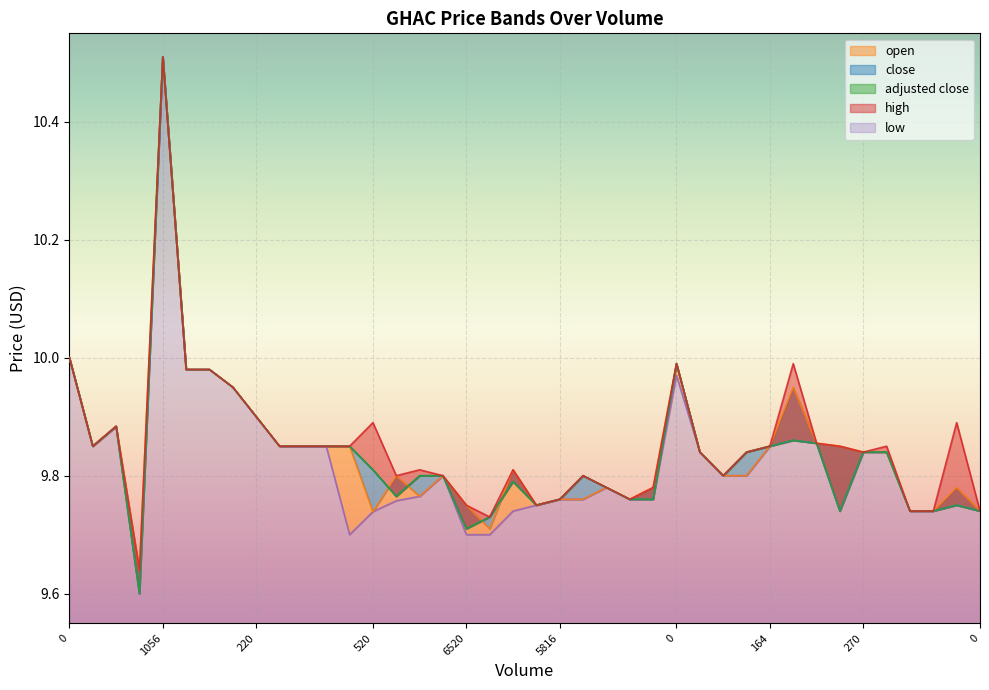

What is the highest value of the close series?

10.5